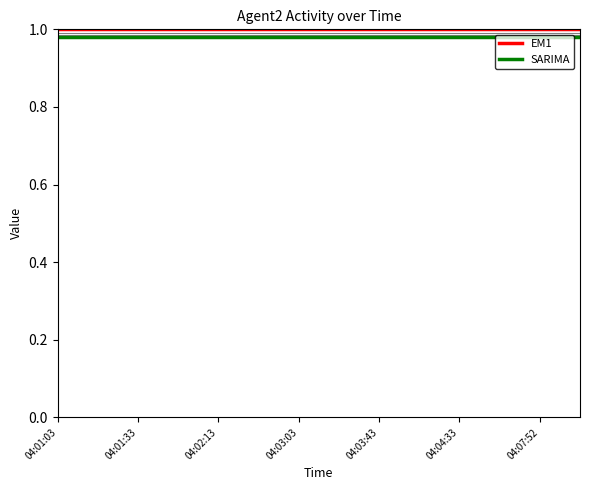

List the series in order of their peak value, highest first.

EM1, SARIMA